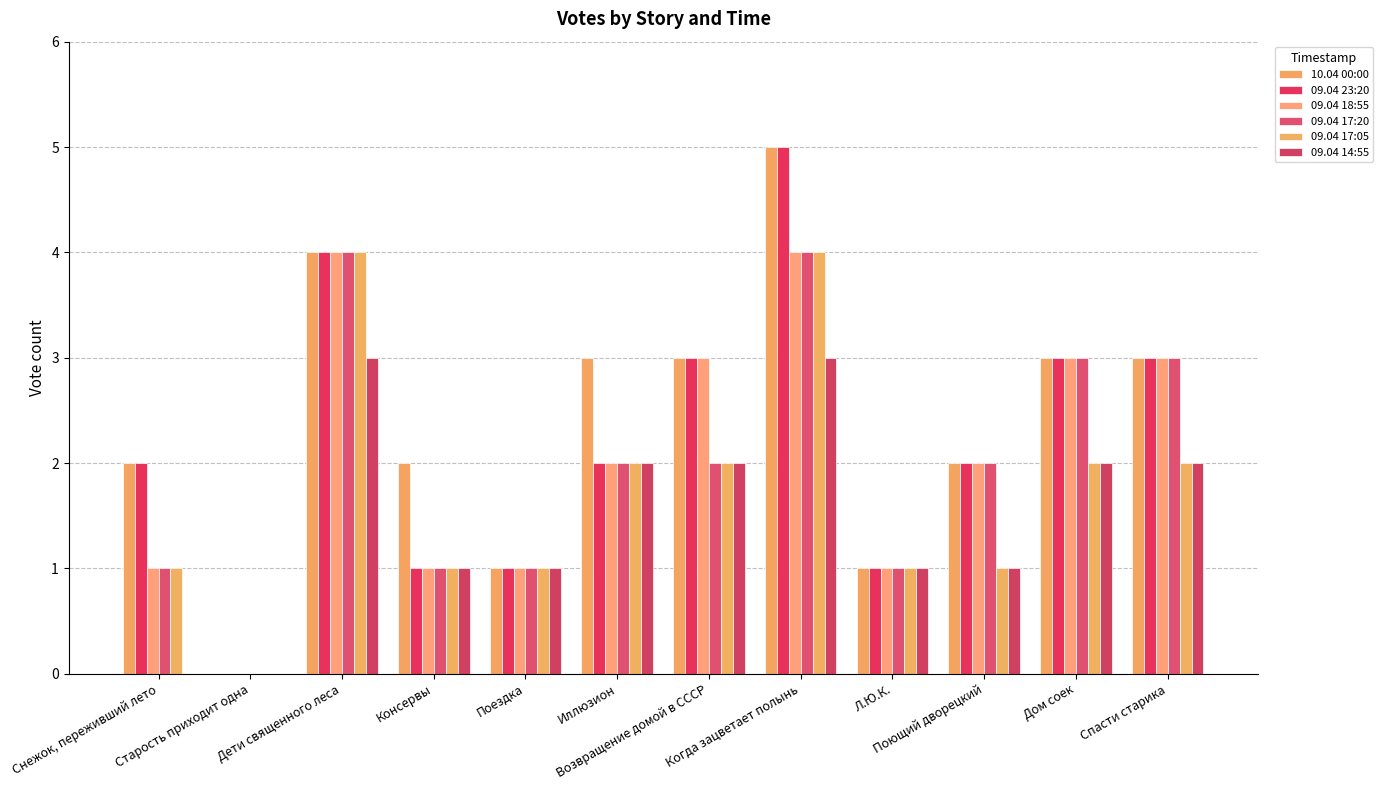

What is the label of the 11th bar from the right?

Старость приходит одна